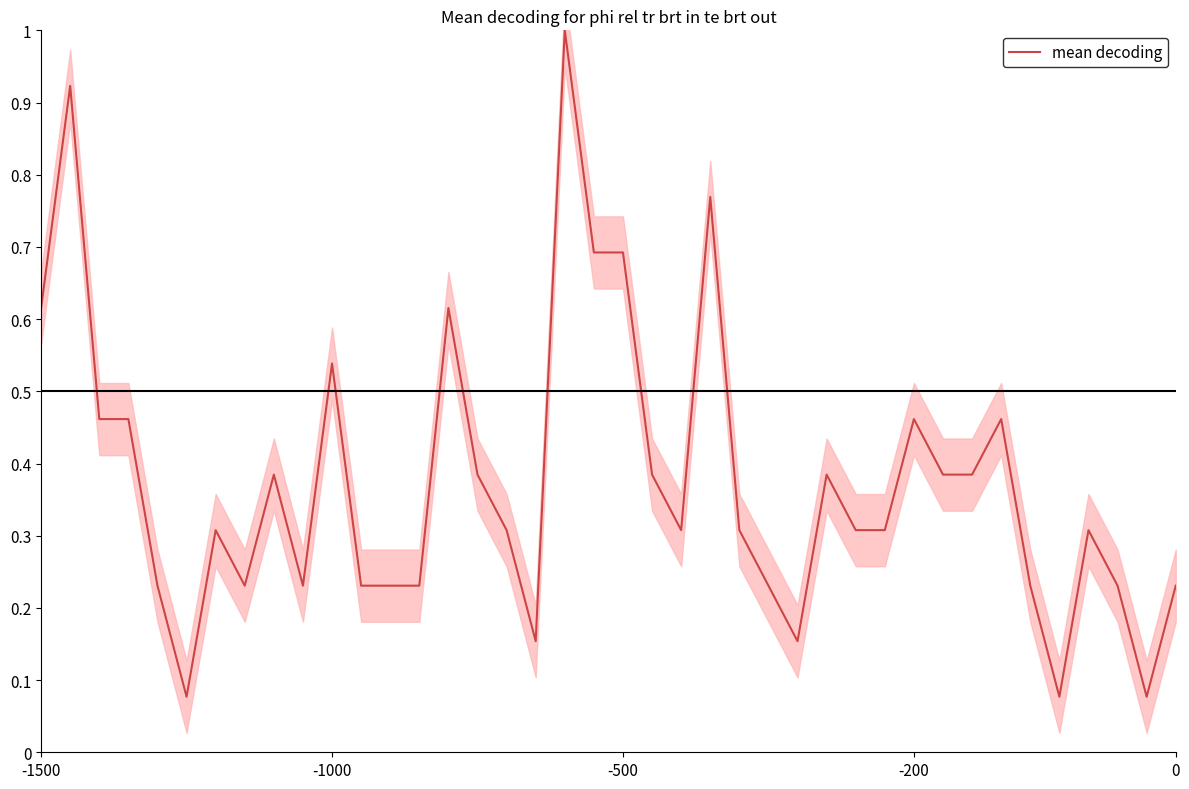

What is the maximum value shown in the chart?

1.0